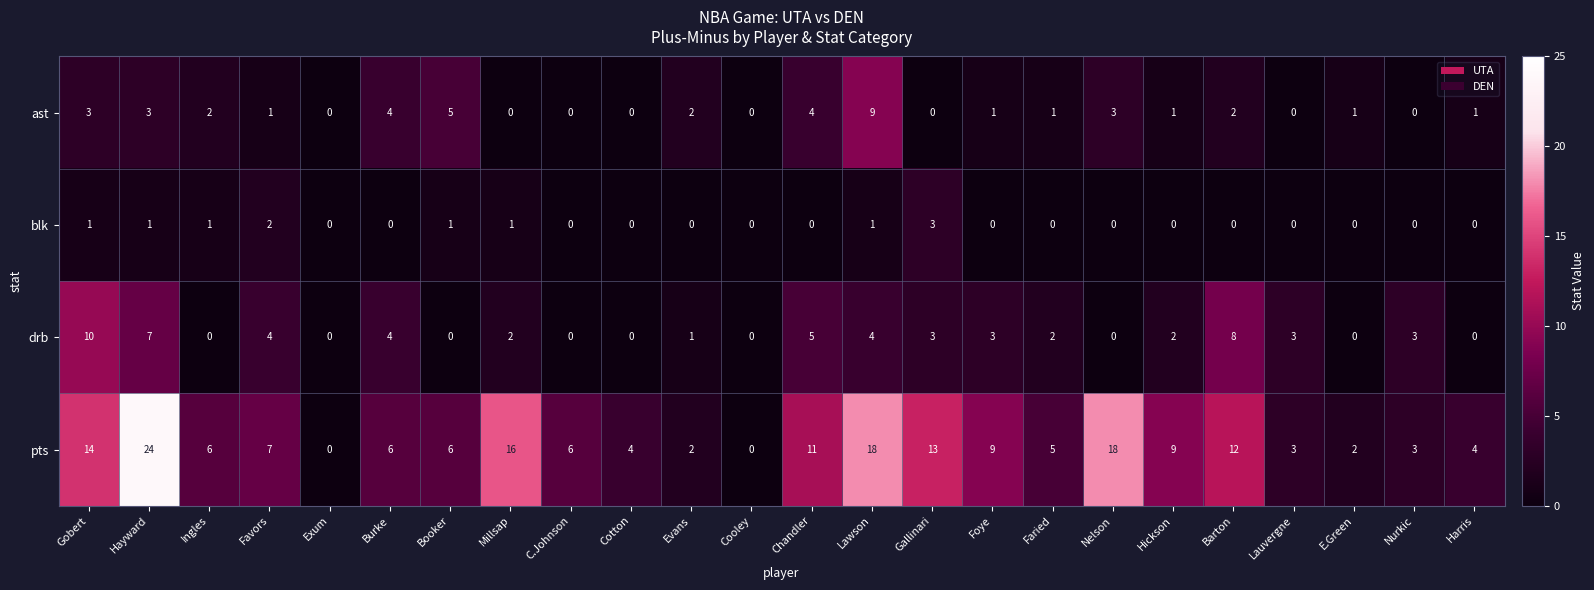

What is the sum of the pts values at Gallinari and Foye?

22